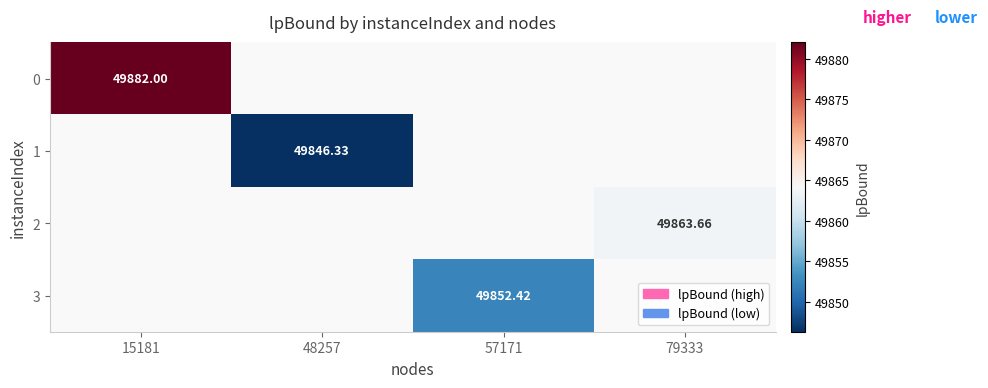

How many values in 1 are above zero?

1